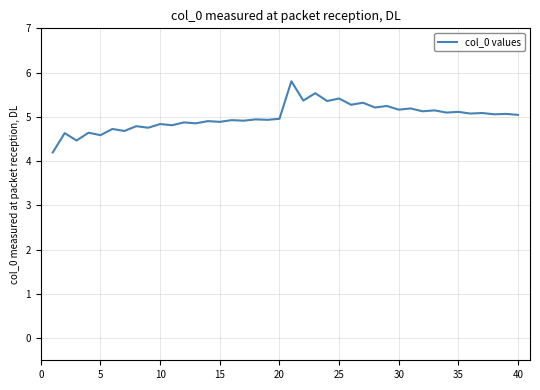

What is the greatest value displayed?

5.8